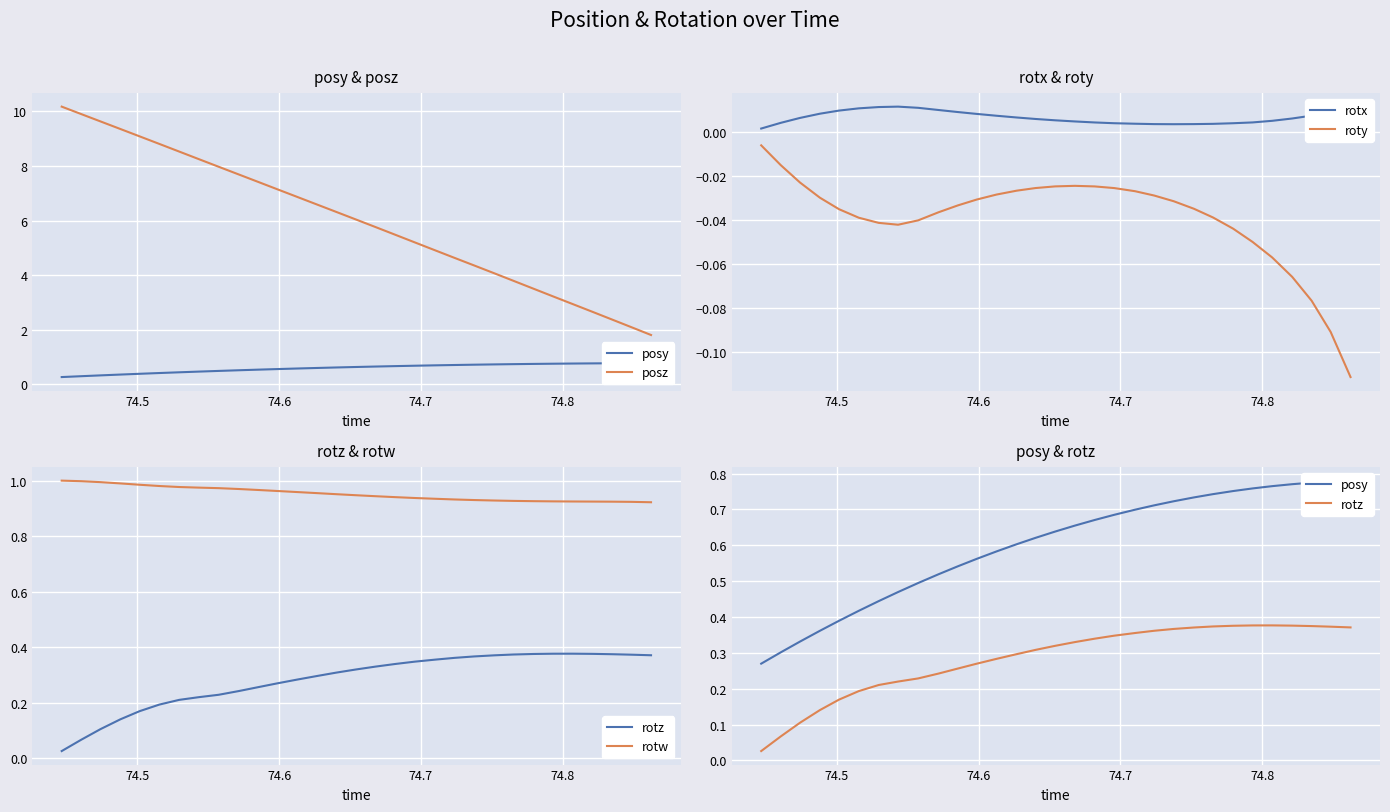

Is this an area chart (filled region under the line)?

No